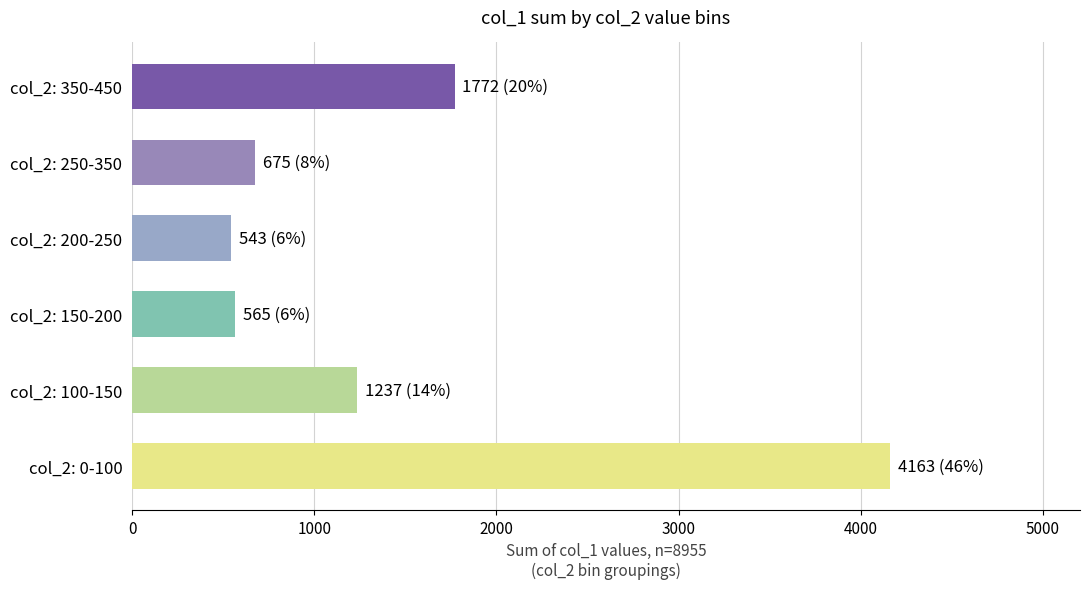

What is the smallest value displayed?

543